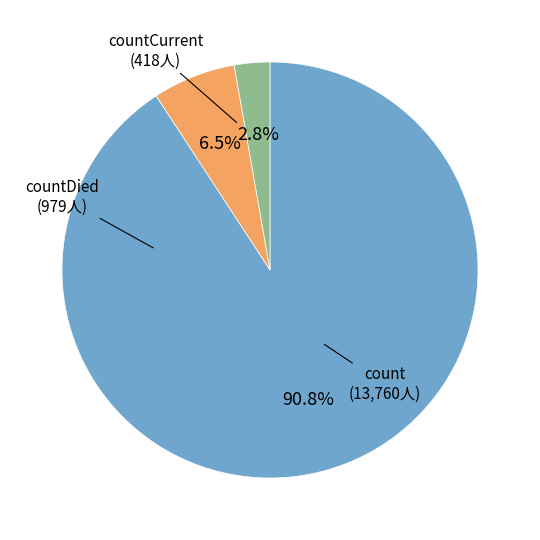

True or false: count accounts for 91% of the total.

True